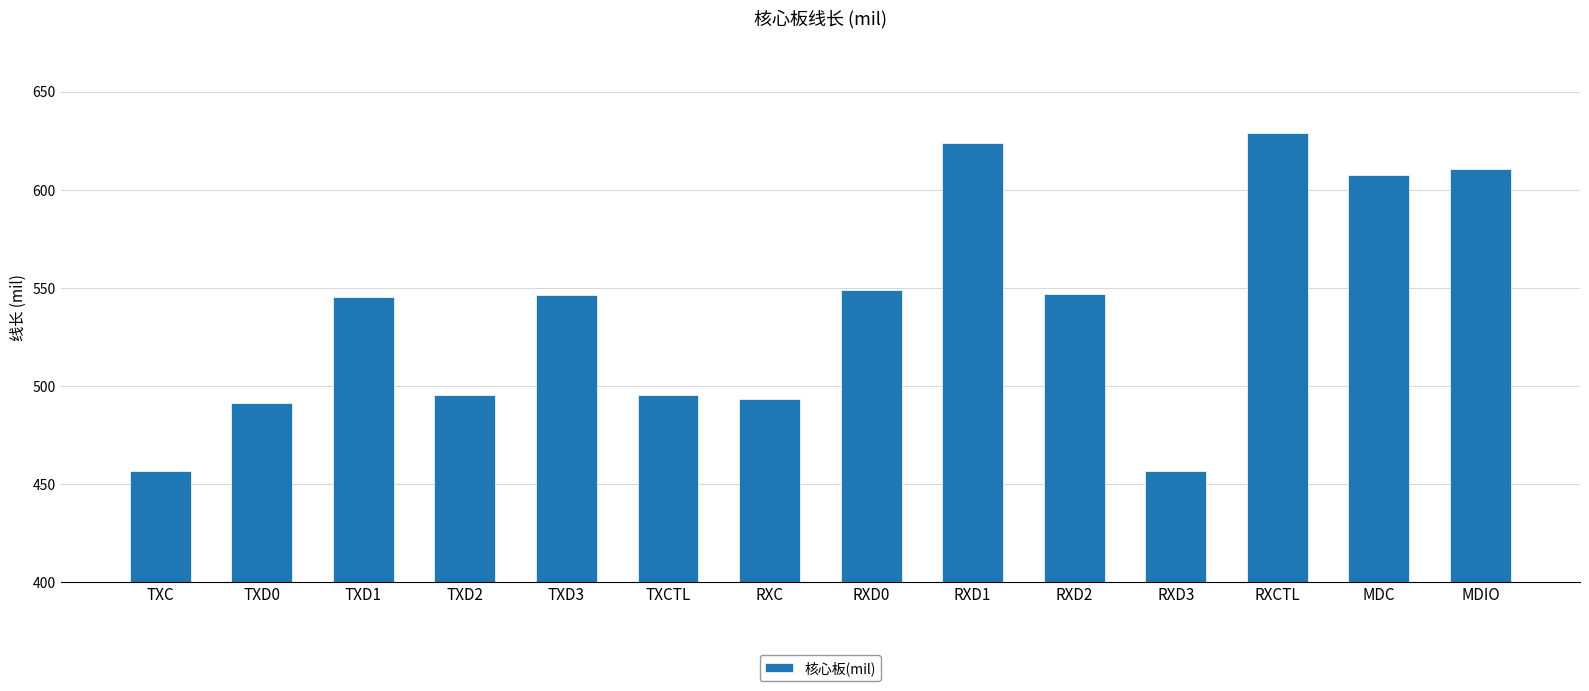

What is the change in value from TXCTL to RXD0?

+53.5